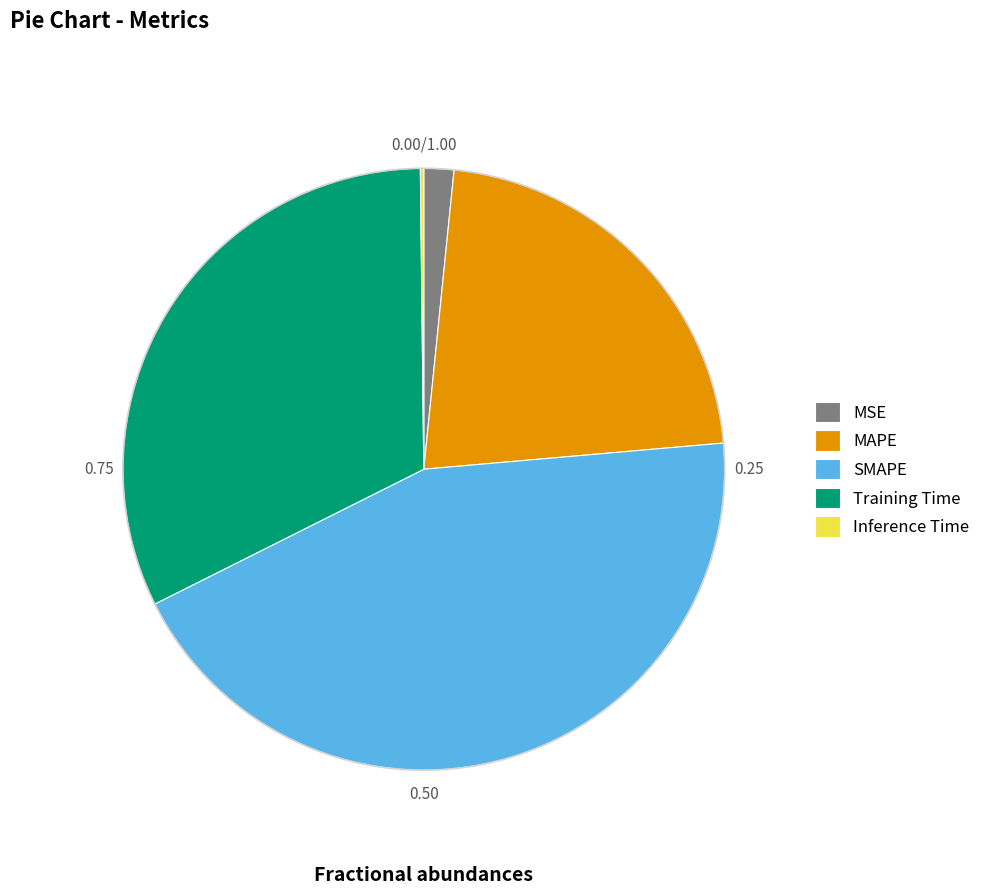

What is the largest slice in the pie chart?

SMAPE